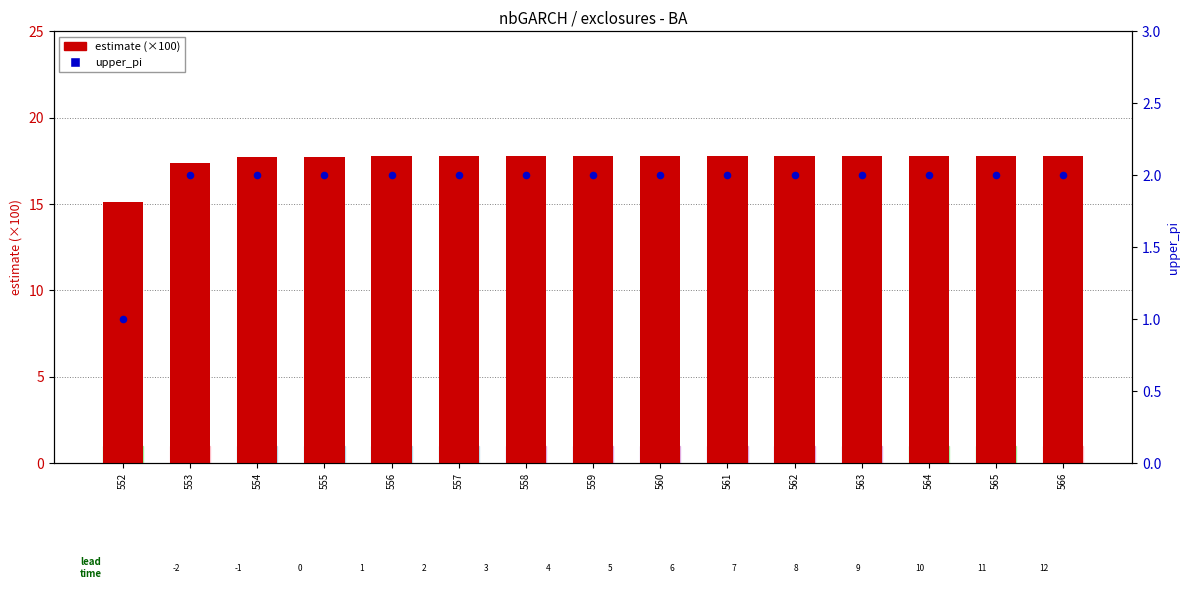

At which category is the sum across all series the highest?

566